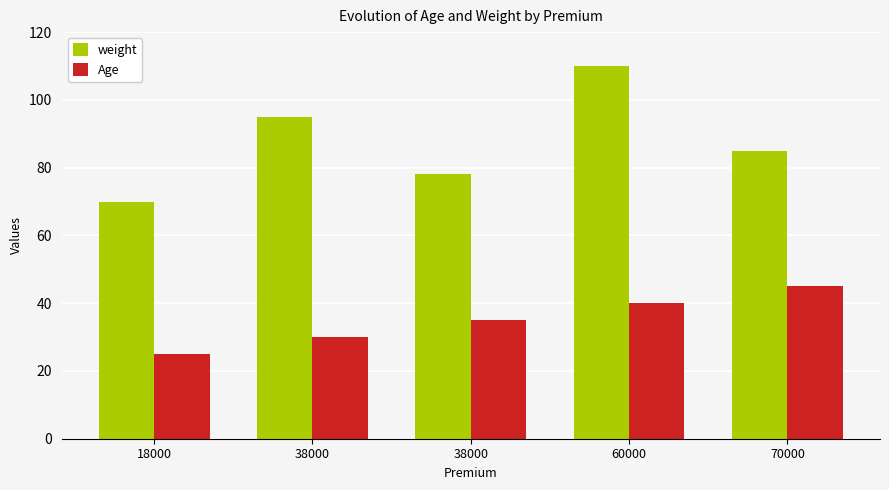

At how many categories does at least one series exceed 45?

5